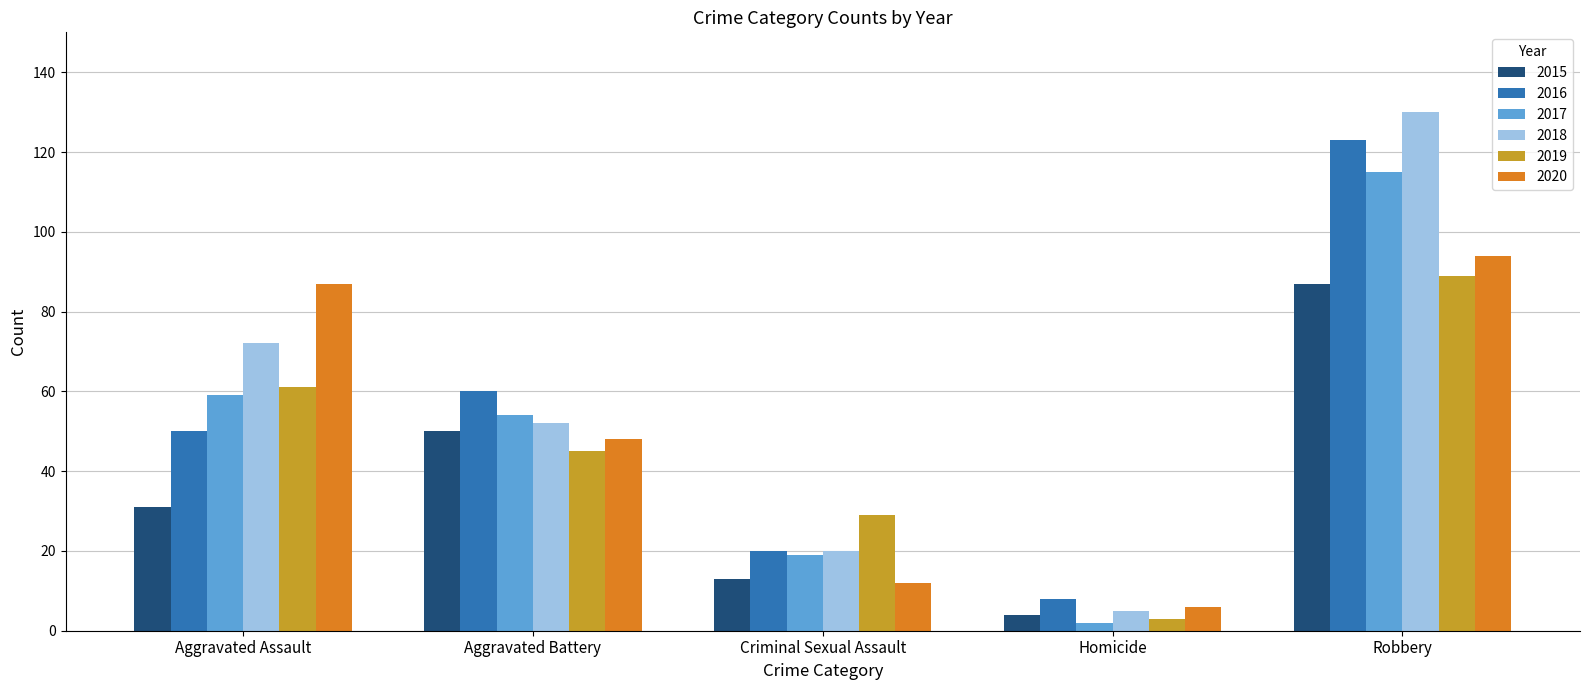

Is the value of 2019 at Aggravated Assault greater than the value of 2015 at Criminal Sexual Assault?

Yes